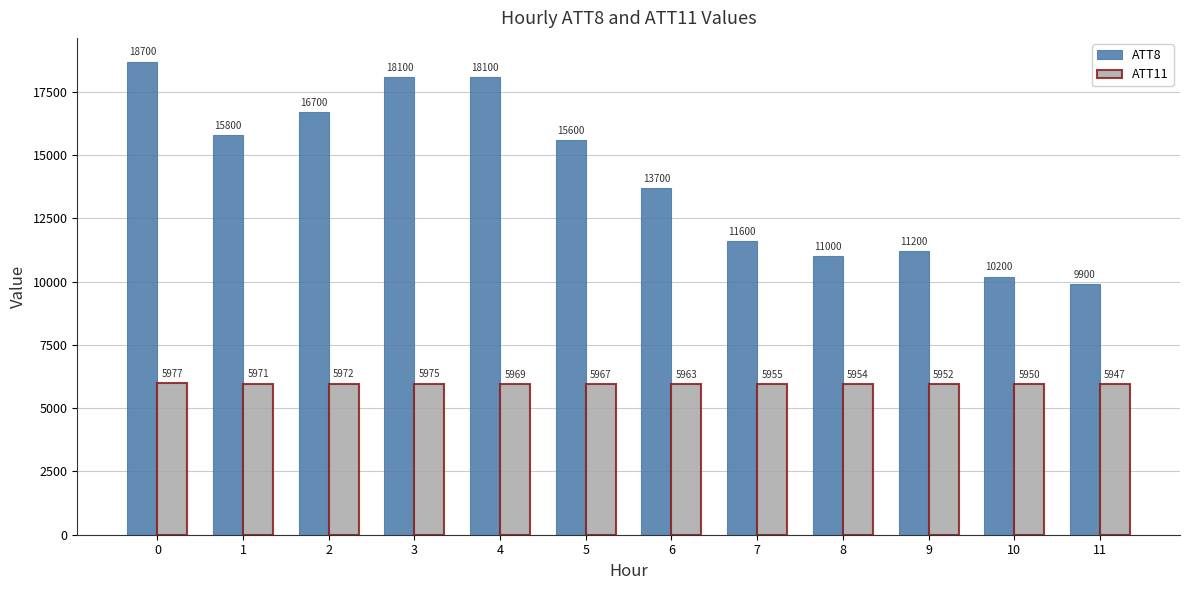

What is the average value of the ATT11 series?

5962.8